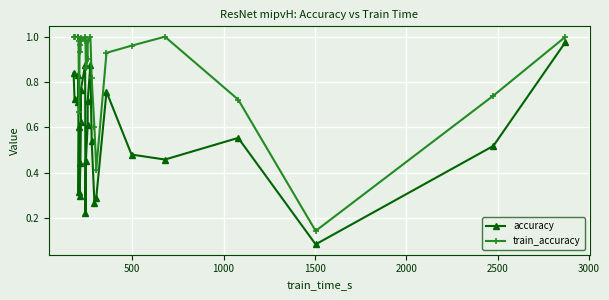

What is the sum of all accuracy values?

14.8